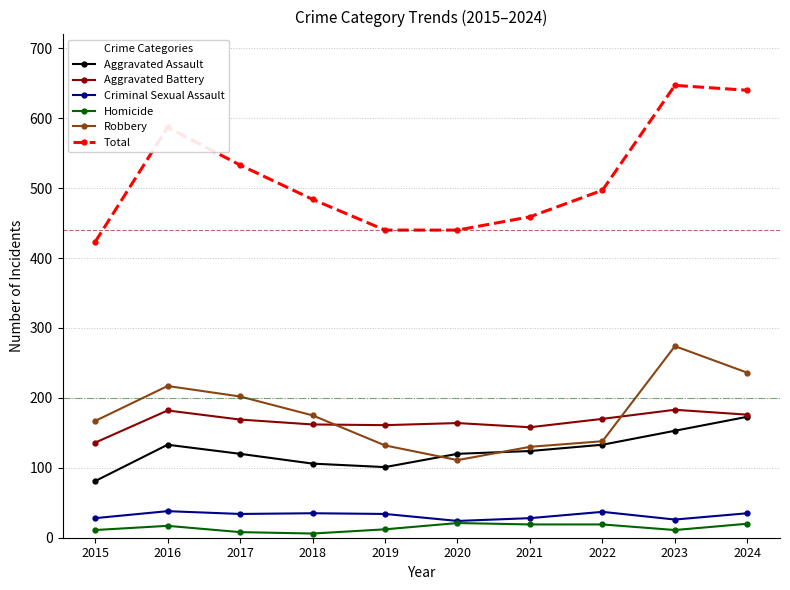

What is the difference between the Homicide values at 2019 and 2022?

7